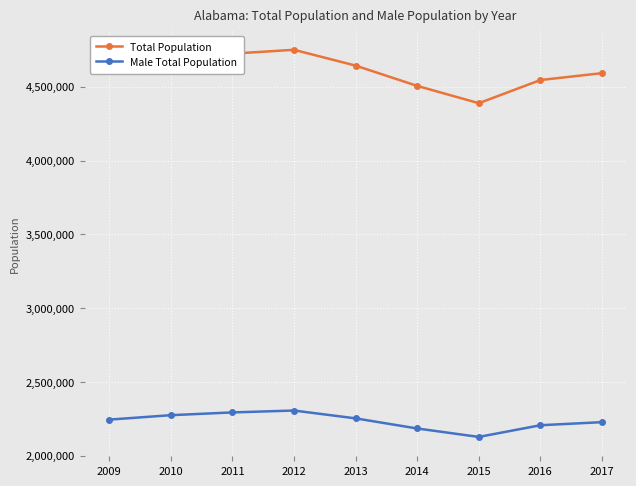

Which category has the lowest value across all series?

2015